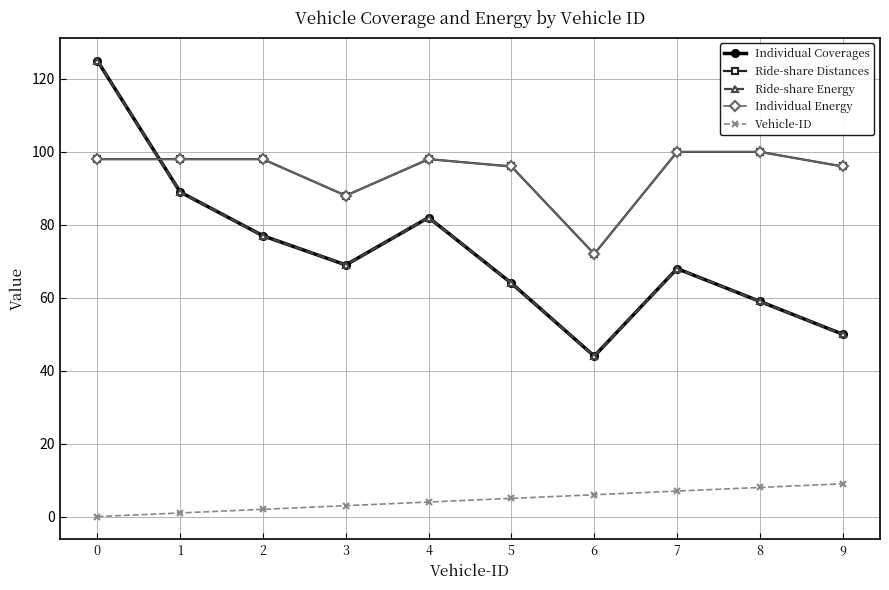

Which series ends up on top after the final intersection of Ride-share Distances and Individual Coverages?

Ride-share Distances